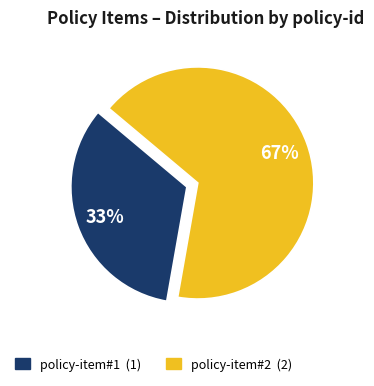

To the nearest percent, what percentage of the pie is policy-item#1?

33%